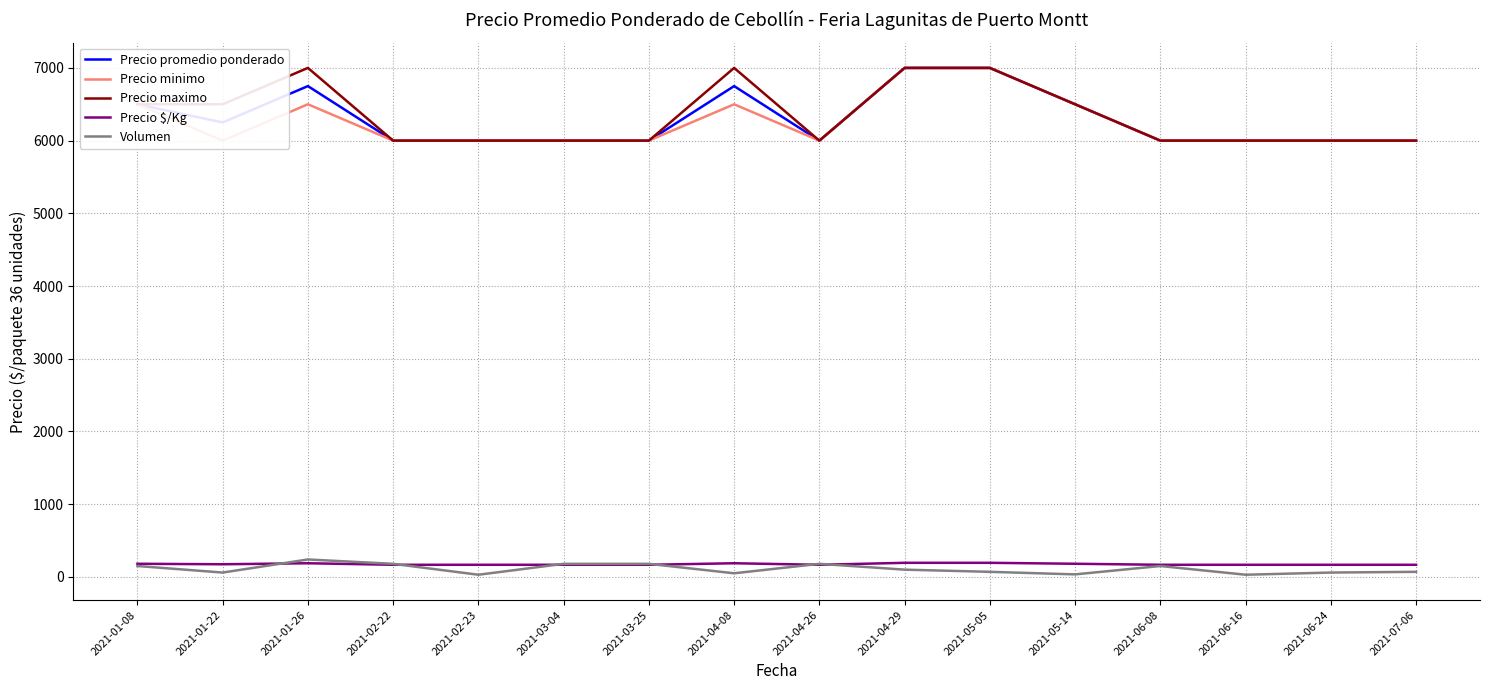

What is the total value across all series at 2021-04-29?

21294